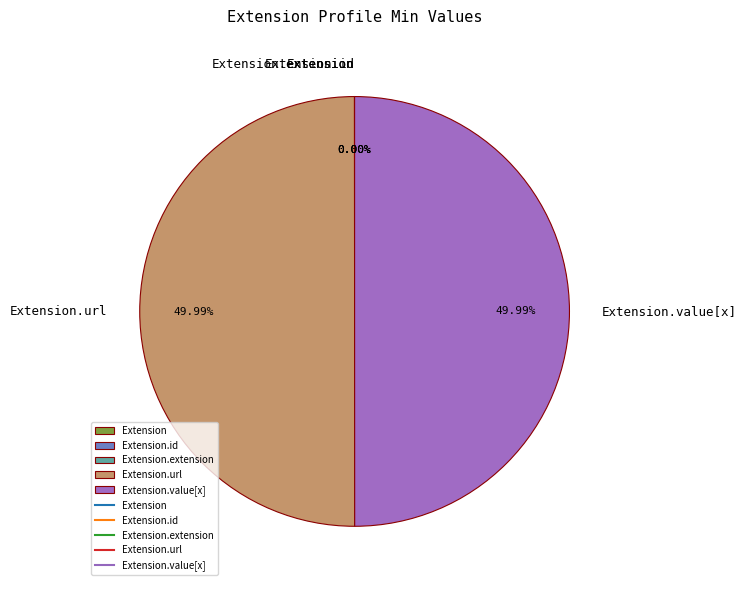

Rank the categories by value from highest to lowest.

Extension.url, Extension.value[x], Extension, Extension.id, Extension.extension